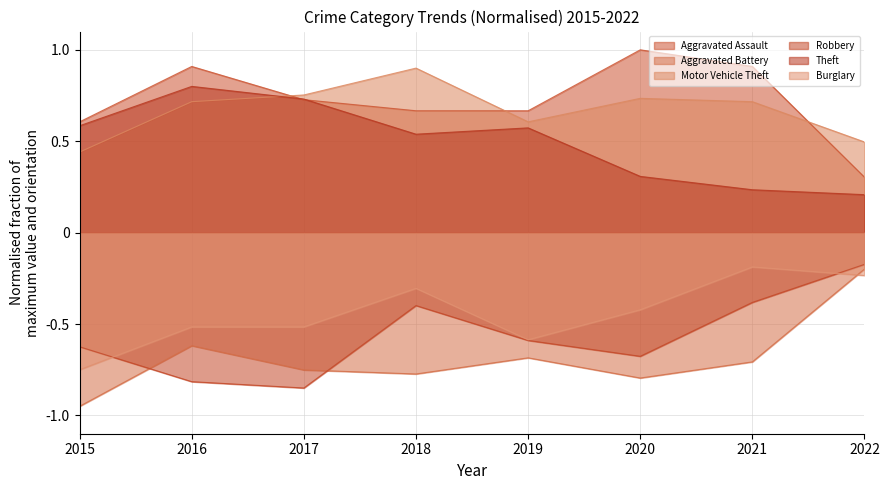

What is the difference between the highest and lowest values at 2019?

1.4